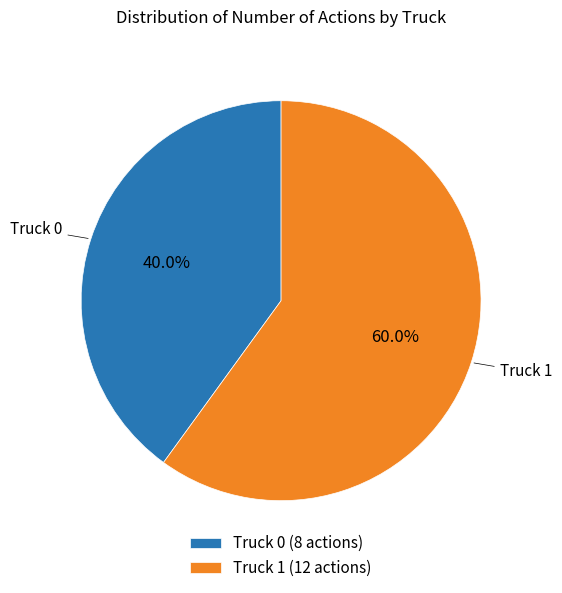

To the nearest percent, what is the difference between the Truck 1 and Truck 0 slice percentages?

20%